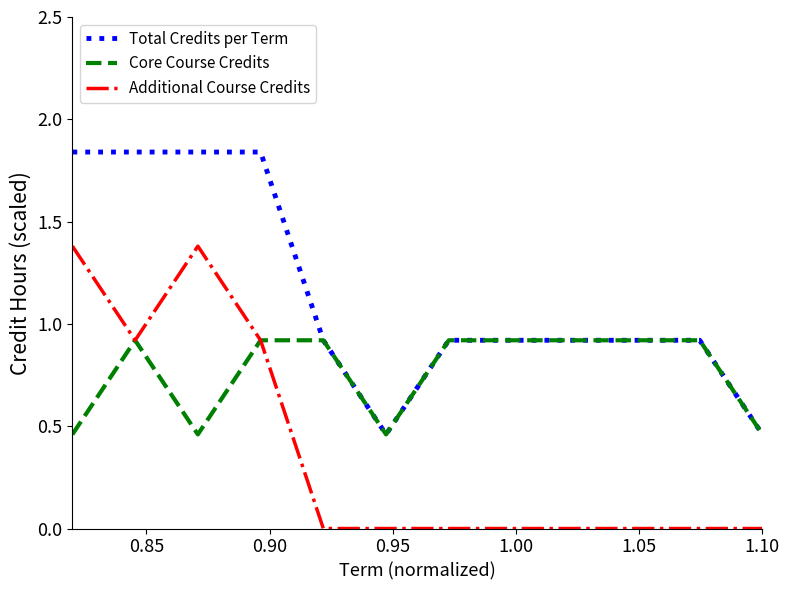

What is the highest value of the Core Course Credits series?

0.9